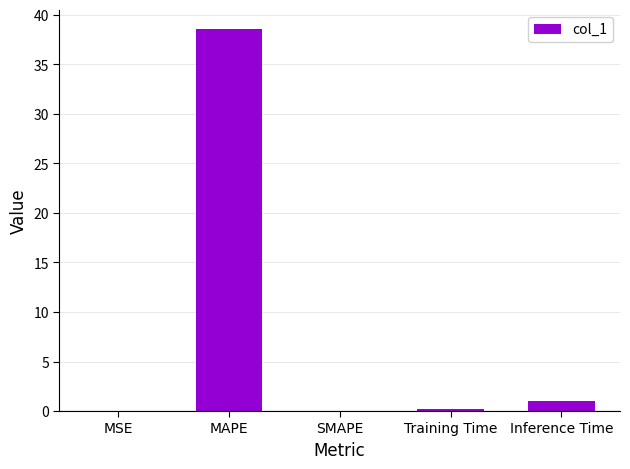

How many data points does each series have?

5